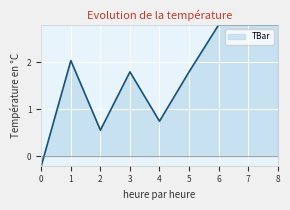

Approximately how many times larger is the value at 7 compared to 5?

1.6